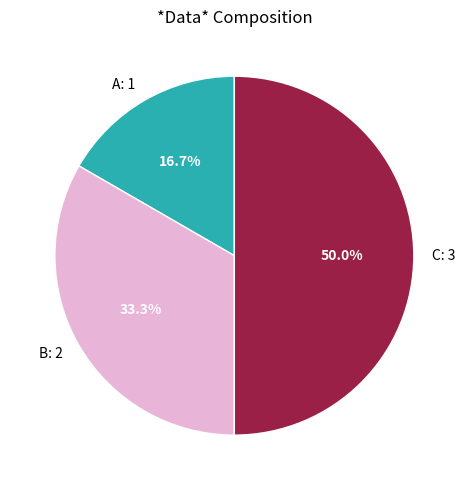

Rank the categories by value from lowest to highest.

A, B, C